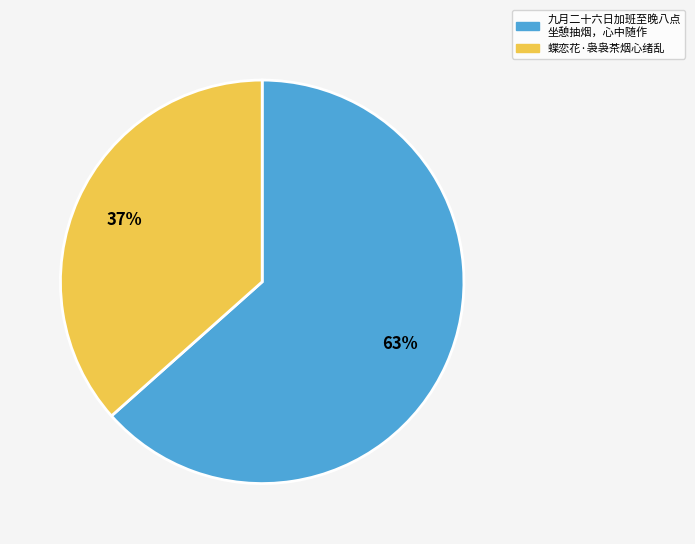

Does any single category account for the majority?

Yes